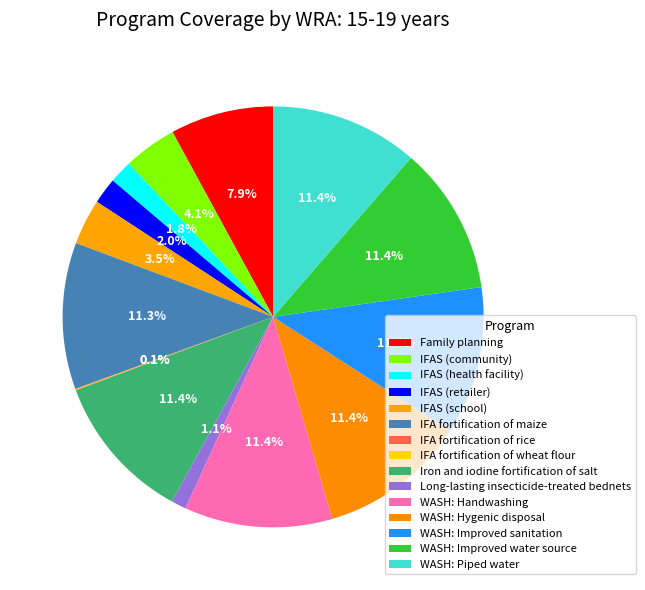

What percentage do Family planning and WASH: Improved water source together represent?

19.3%